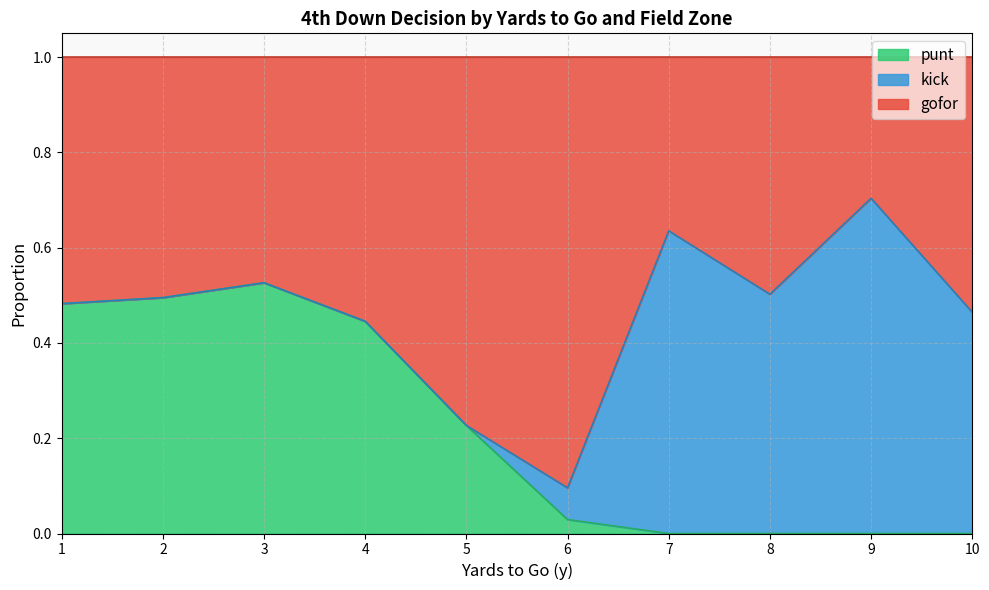

What is the total value across all series at 2?

1.0